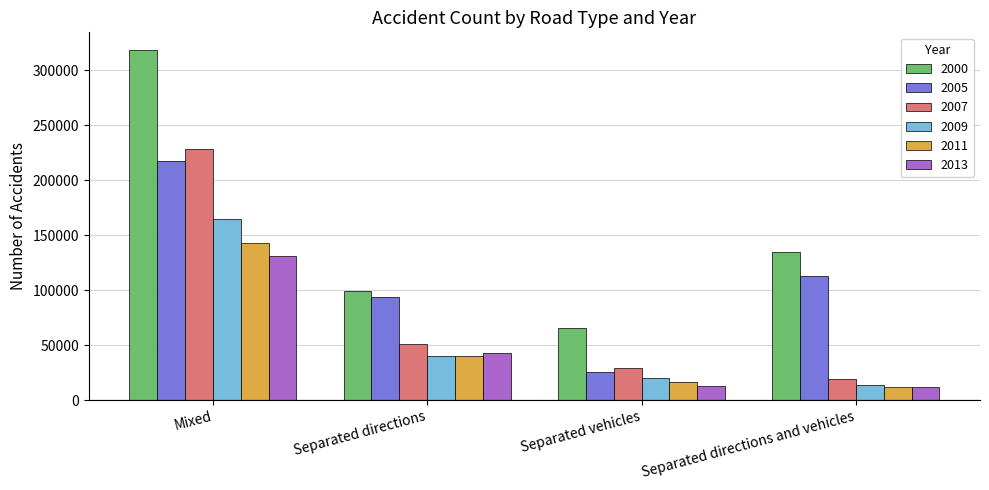

What are all the series names shown in the legend?

2000, 2005, 2007, 2009, 2011, 2013